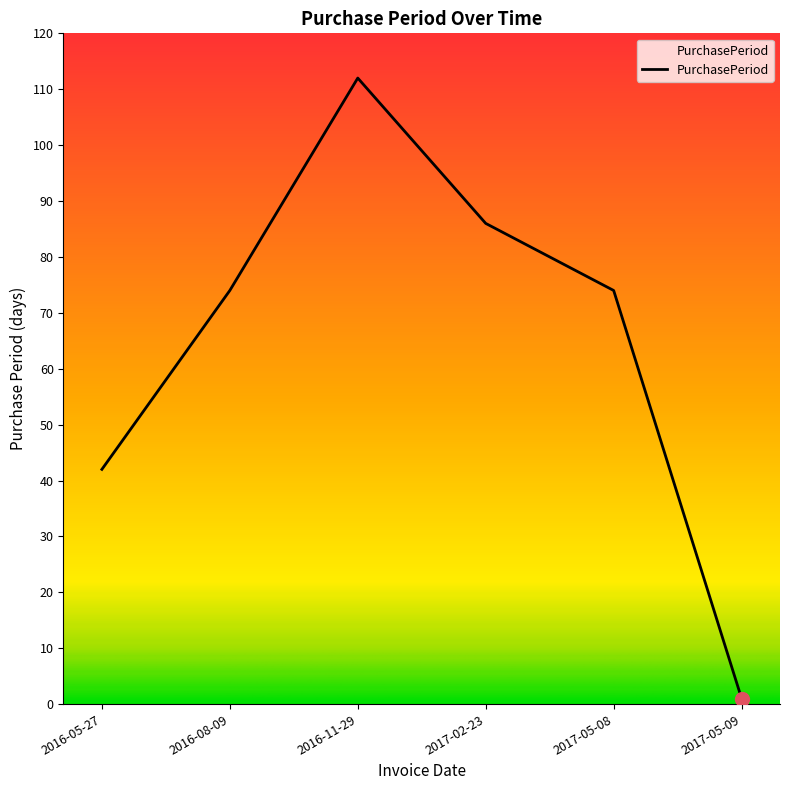

What is the difference between the second highest and minimum values?

85